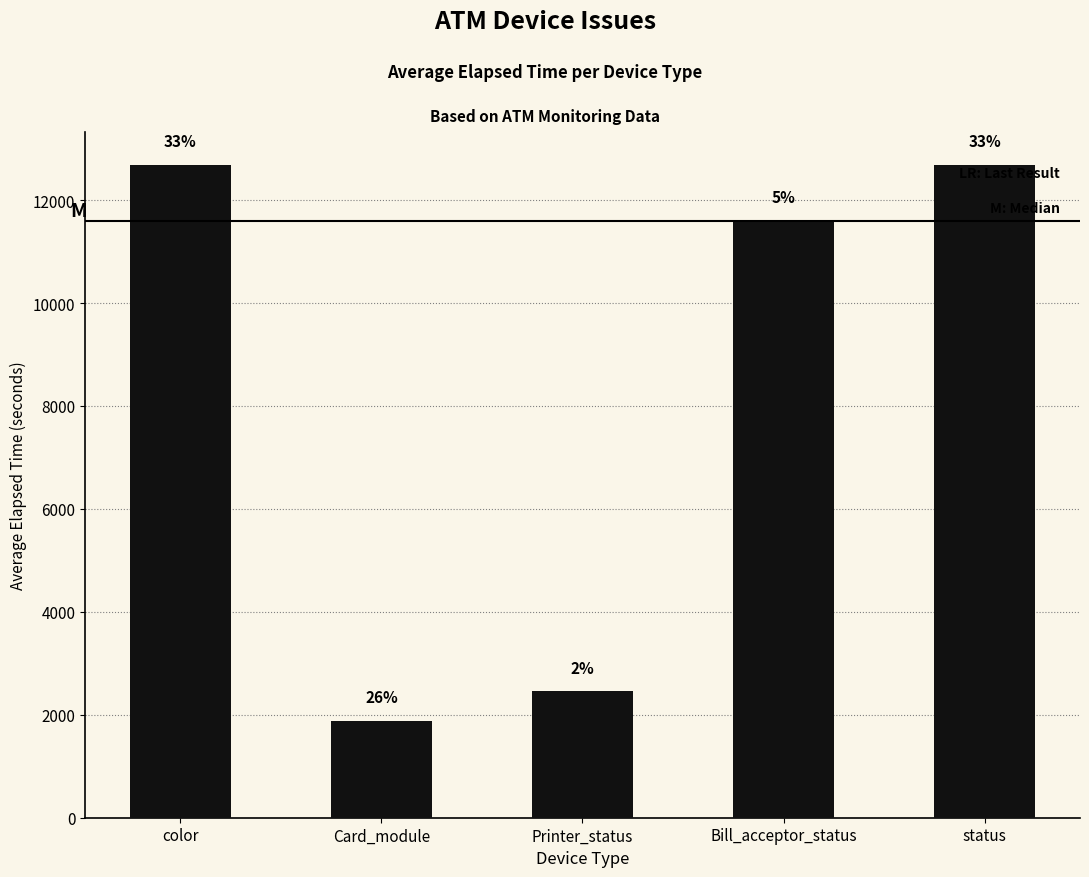

At which category does the chart reach its minimum across all series?

Card_module